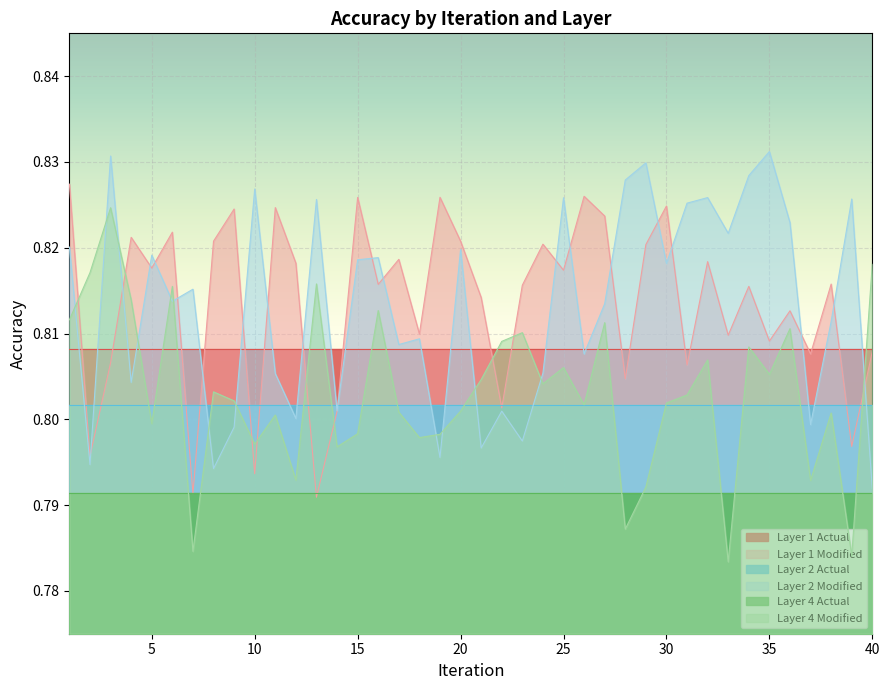

Reading right to left, what are all the values shown in this chart?

Layer 1 Modified: 40=0.8	39=0.8	38=0.8	37=0.8	36=0.8	35=0.8	34=0.8	33=0.8	32=0.8	31=0.8	30=0.8	29=0.8	28=0.8	27=0.8	26=0.8	25=0.8	24=0.8	23=0.8	22=0.8	21=0.8	20=0.8	19=0.8	18=0.8	17=0.8	16=0.8	15=0.8	14=0.8	13=0.8	12=0.8	11=0.8	10=0.8	9=0.8	8=0.8	7=0.8	6=0.8	5=0.8	4=0.8	3=0.8	2=0.8	1=0.8
Layer 2 Modified: 40=0.8	39=0.8	38=0.8	37=0.8	36=0.8	35=0.8	34=0.8	33=0.8	32=0.8	31=0.8	30=0.8	29=0.8	28=0.8	27=0.8	26=0.8	25=0.8	24=0.8	23=0.8	22=0.8	21=0.8	20=0.8	19=0.8	18=0.8	17=0.8	16=0.8	15=0.8	14=0.8	13=0.8	12=0.8	11=0.8	10=0.8	9=0.8	8=0.8	7=0.8	6=0.8	5=0.8	4=0.8	3=0.8	2=0.8	1=0.8
Layer 4 Modified: 40=0.8	39=0.8	38=0.8	37=0.8	36=0.8	35=0.8	34=0.8	33=0.8	32=0.8	31=0.8	30=0.8	29=0.8	28=0.8	27=0.8	26=0.8	25=0.8	24=0.8	23=0.8	22=0.8	21=0.8	20=0.8	19=0.8	18=0.8	17=0.8	16=0.8	15=0.8	14=0.8	13=0.8	12=0.8	11=0.8	10=0.8	9=0.8	8=0.8	7=0.8	6=0.8	5=0.8	4=0.8	3=0.8	2=0.8	1=0.8